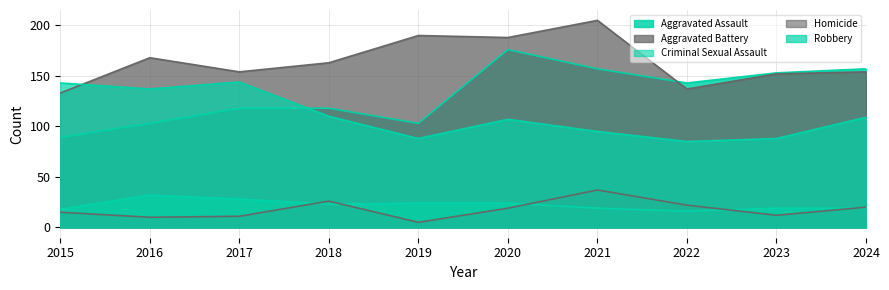

List the series in order of their peak value, lowest first.

Criminal Sexual Assault, Homicide, Robbery, Aggravated Assault, Aggravated Battery